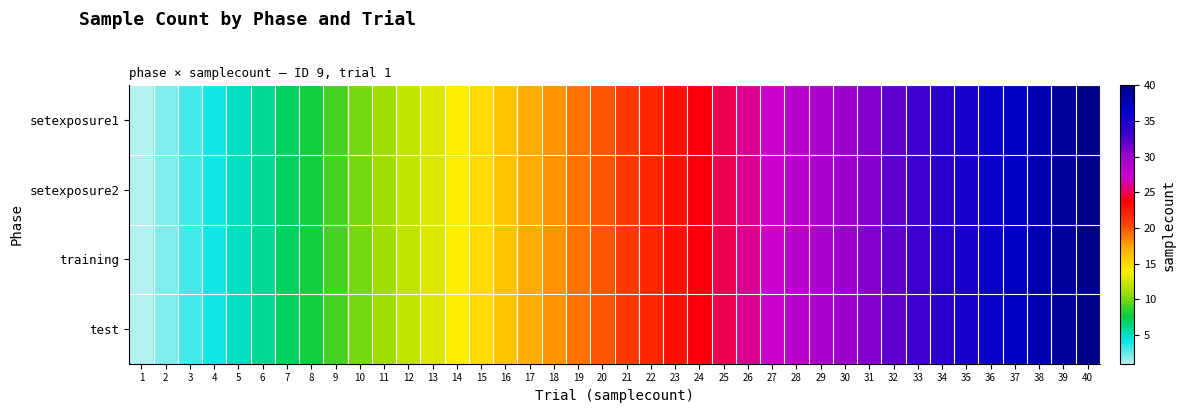

Rank the series at 34 from highest to lowest value.

setexposure1, setexposure2, training, test